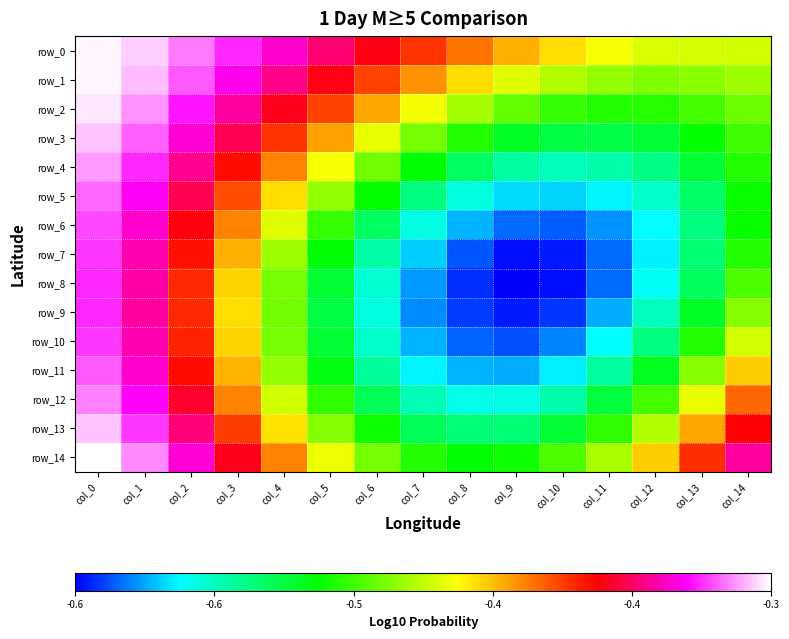

How many distinct data groups are displayed?

15